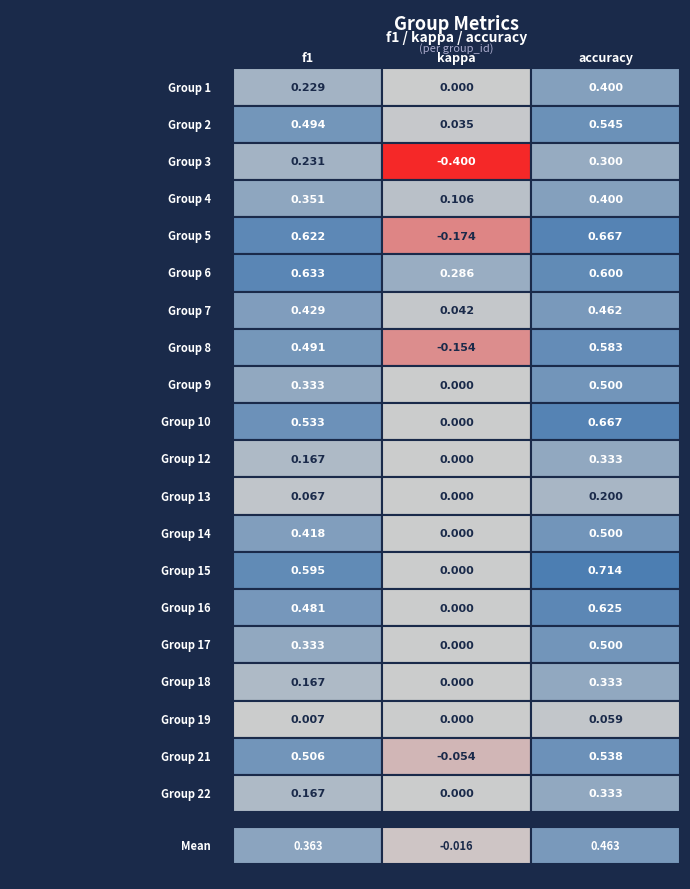

How many 9 values are between 0 and 1?

3